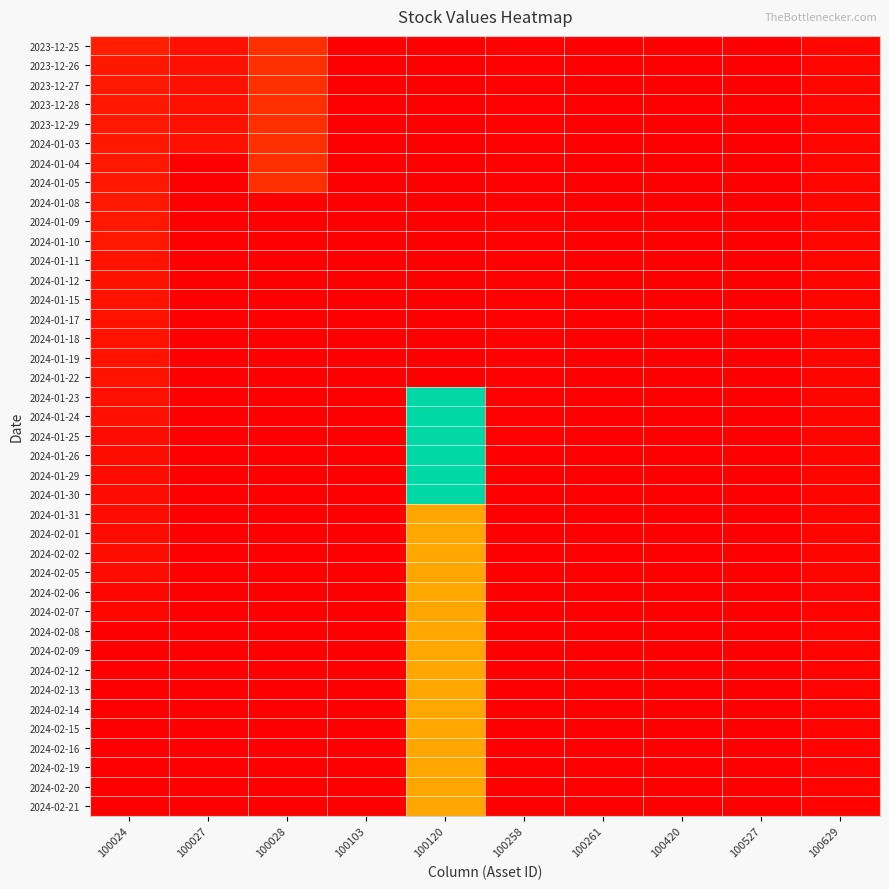

How many series are shown in this chart?

40